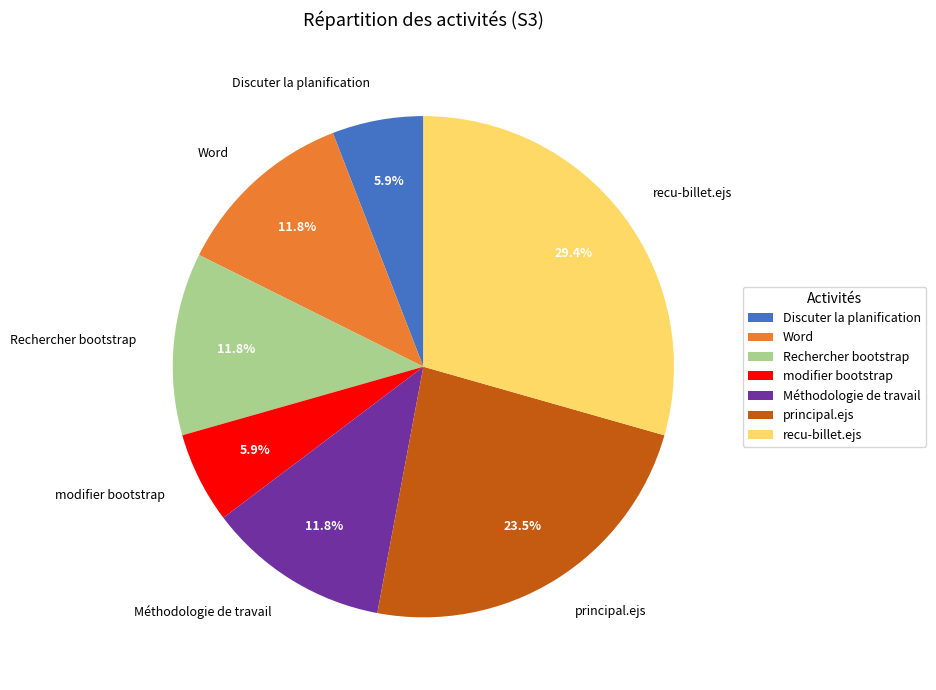

How many segments does this pie chart have?

7